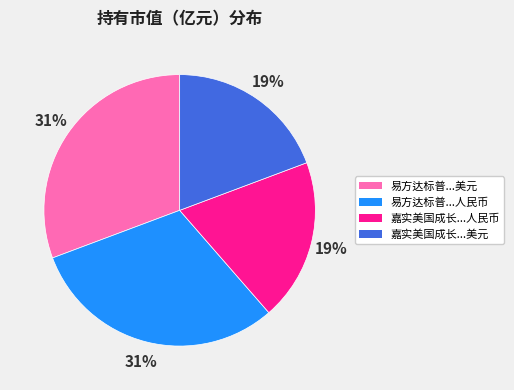

Does any single category account for the majority?

No